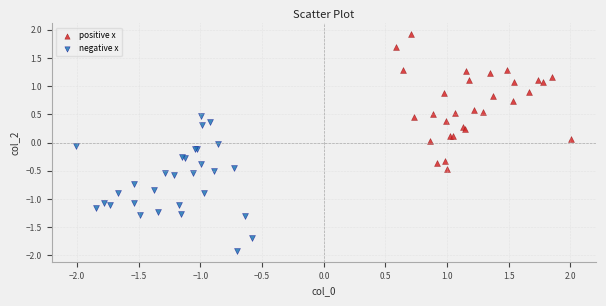

Which series reaches the maximum Y coordinate?

positive x